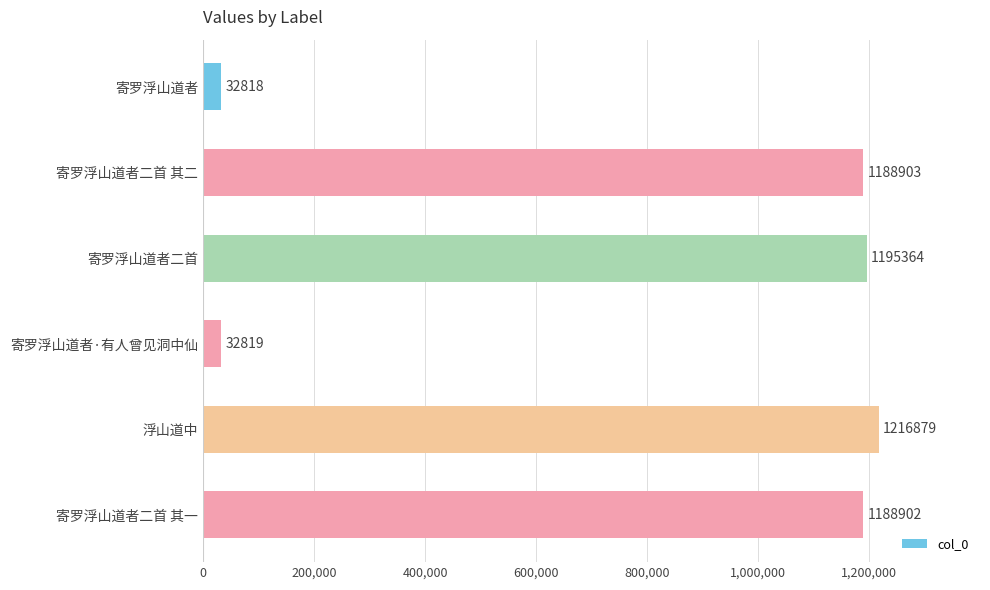

Rank the categories by value from highest to lowest.

浮山道中, 寄罗浮山道者二首, 寄罗浮山道者二首 其二, 寄罗浮山道者二首 其一, 寄罗浮山道者·有人曾见洞中仙, 寄罗浮山道者